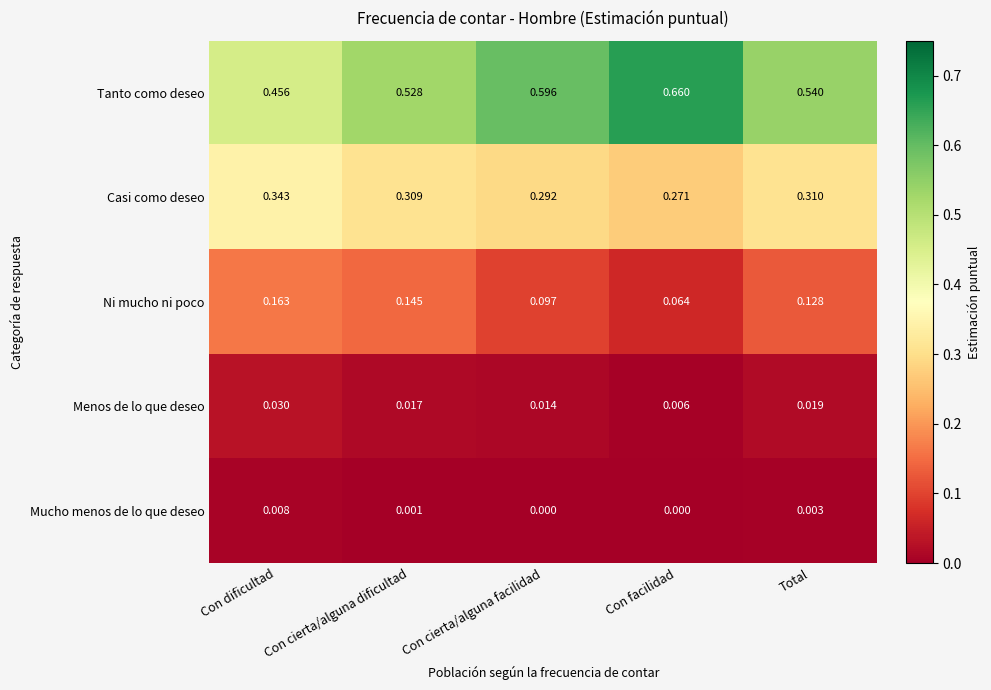

At which label is Ni mucho ni poco closest to 0?

Con facilidad